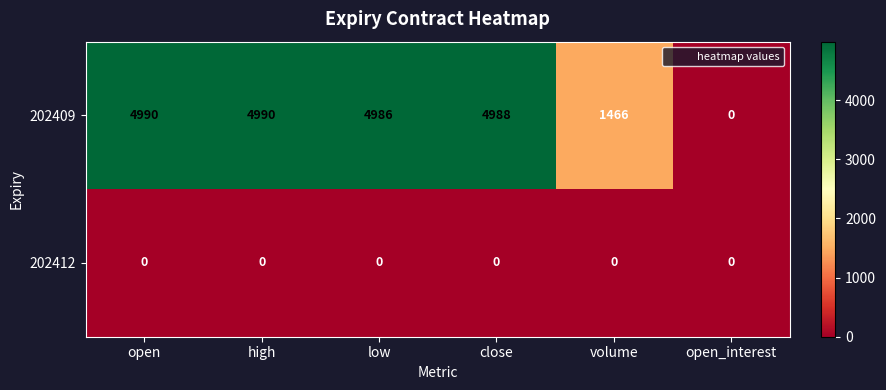

List the series in order of their peak value, lowest first.

202412, 202409